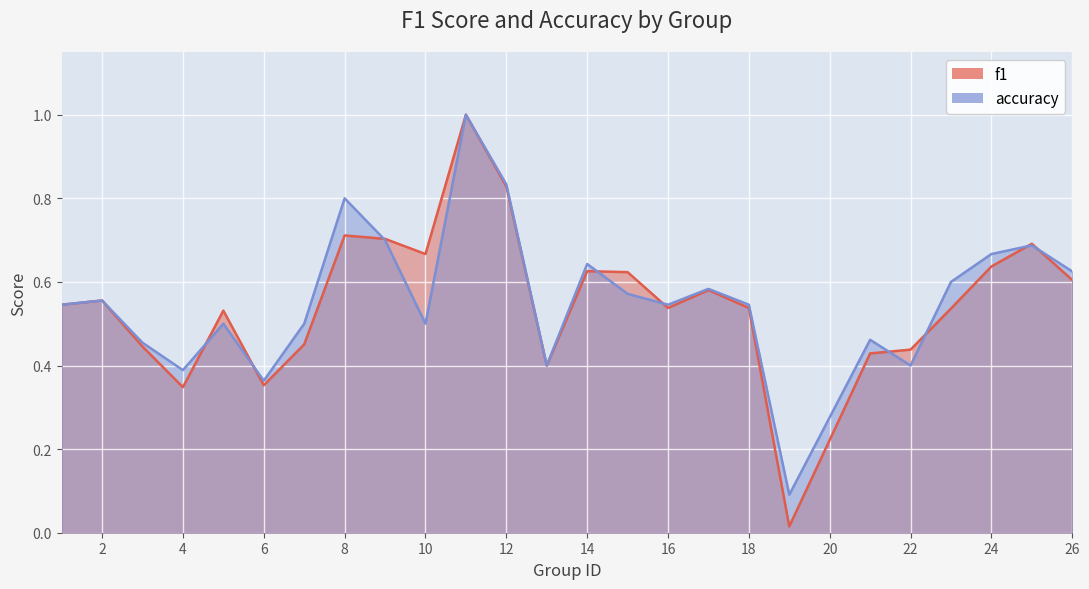

How many times do f1 and accuracy cross each other?

9